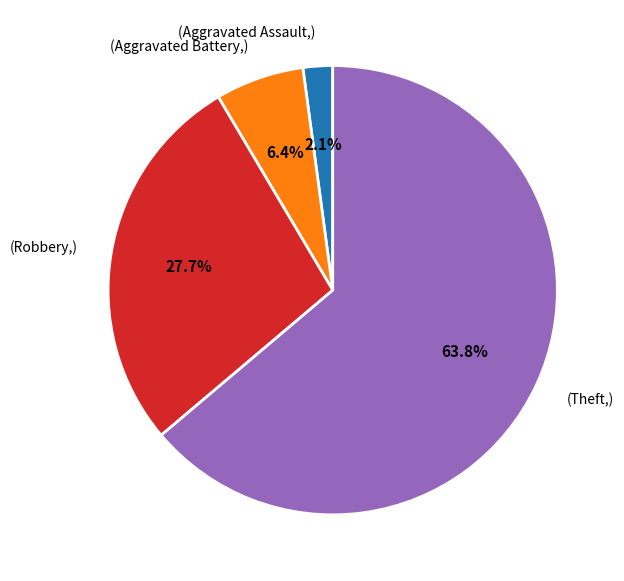

How many segments does this pie chart have?

4